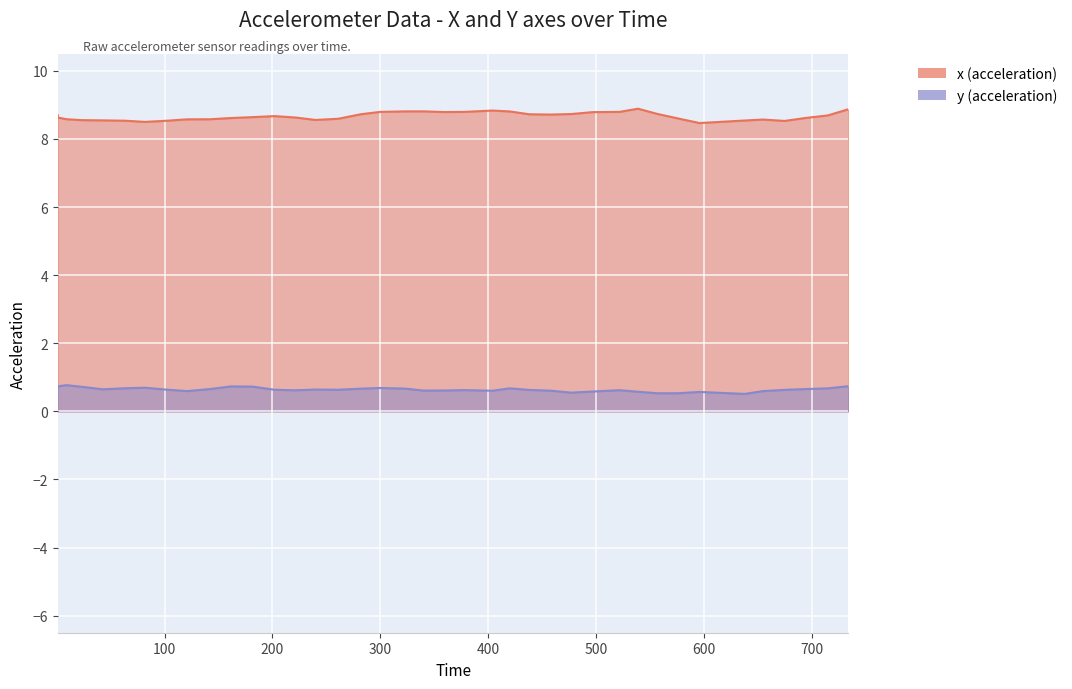

True or false: z and y intersect in this chart.

False